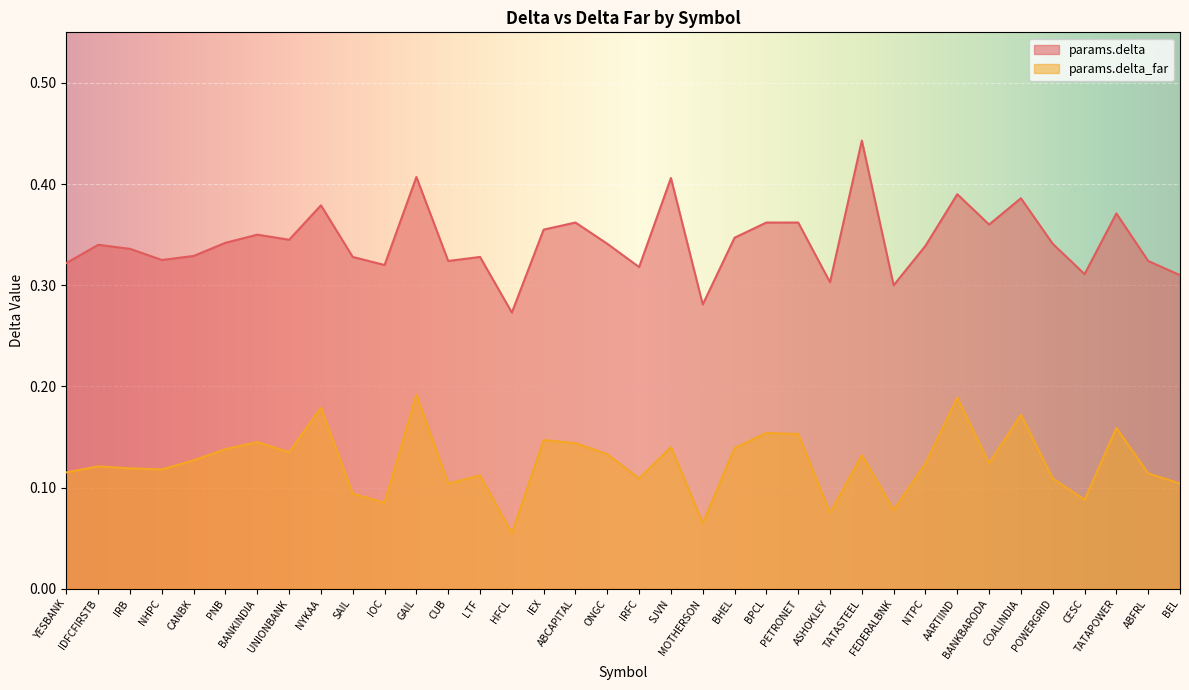

What is the label of the 27th point from the right?

SAIL